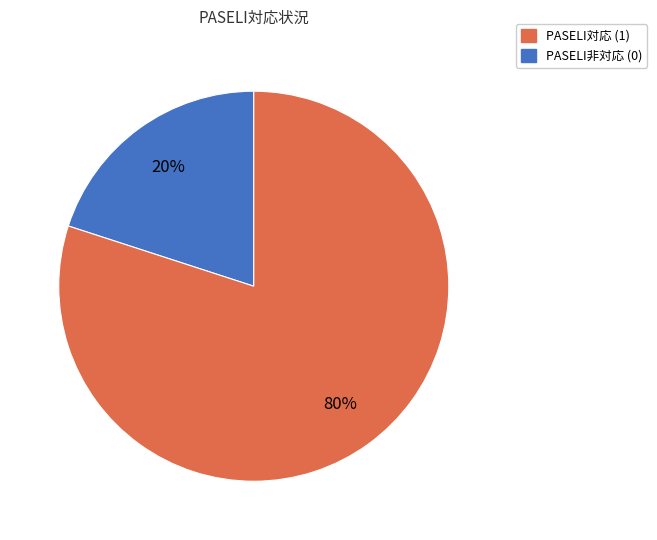

To the nearest percent, what is the difference between the largest and smallest slice percentages?

60%